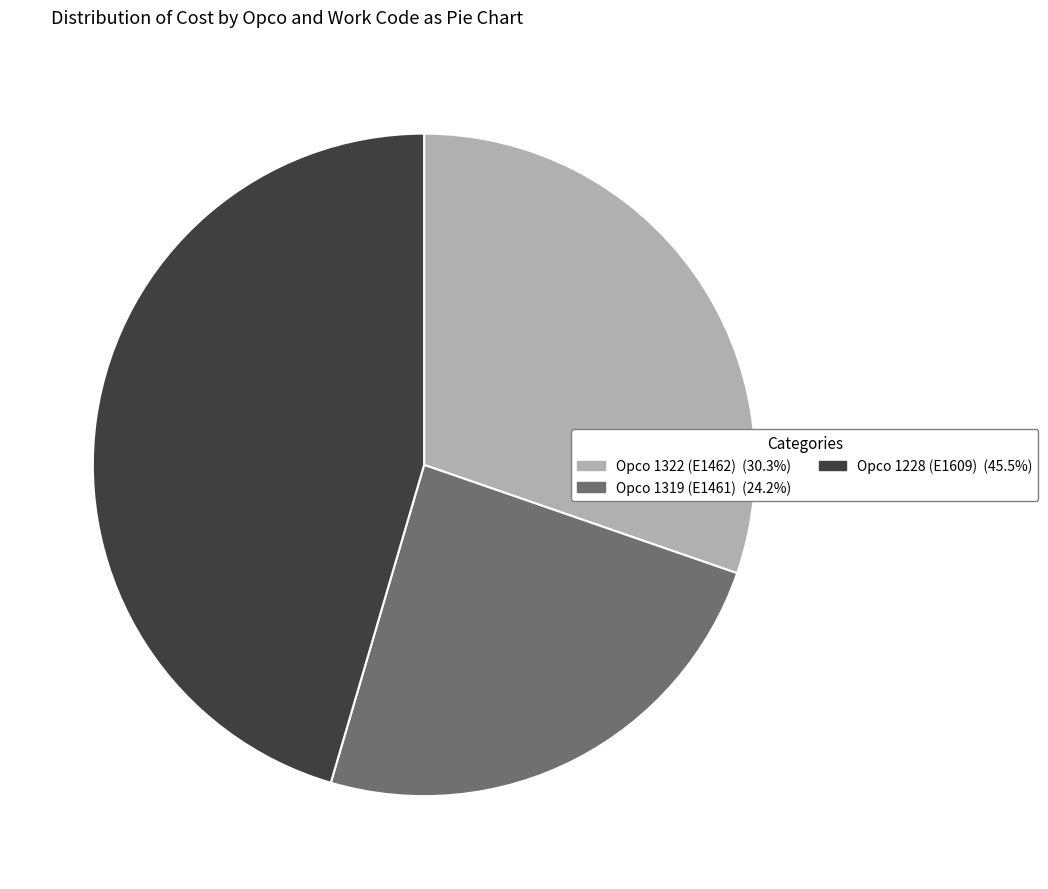

What is the ratio of the value at Opco 1319 (E1461) (24.2%) to the value at Opco 1322 (E1462) (30.3%)?

0.8